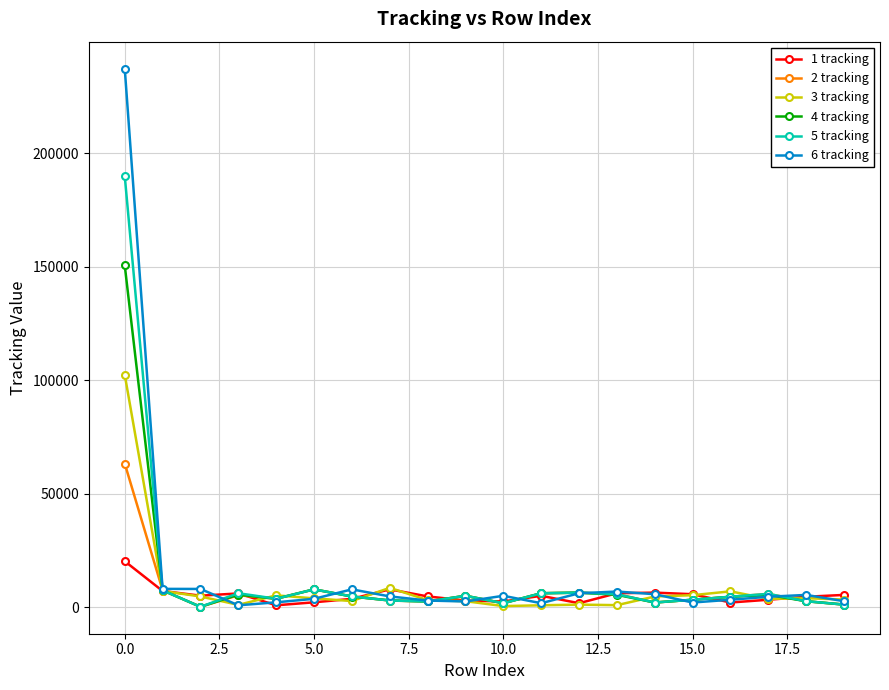

Which series has the largest range (max minus min)?

6 tracking